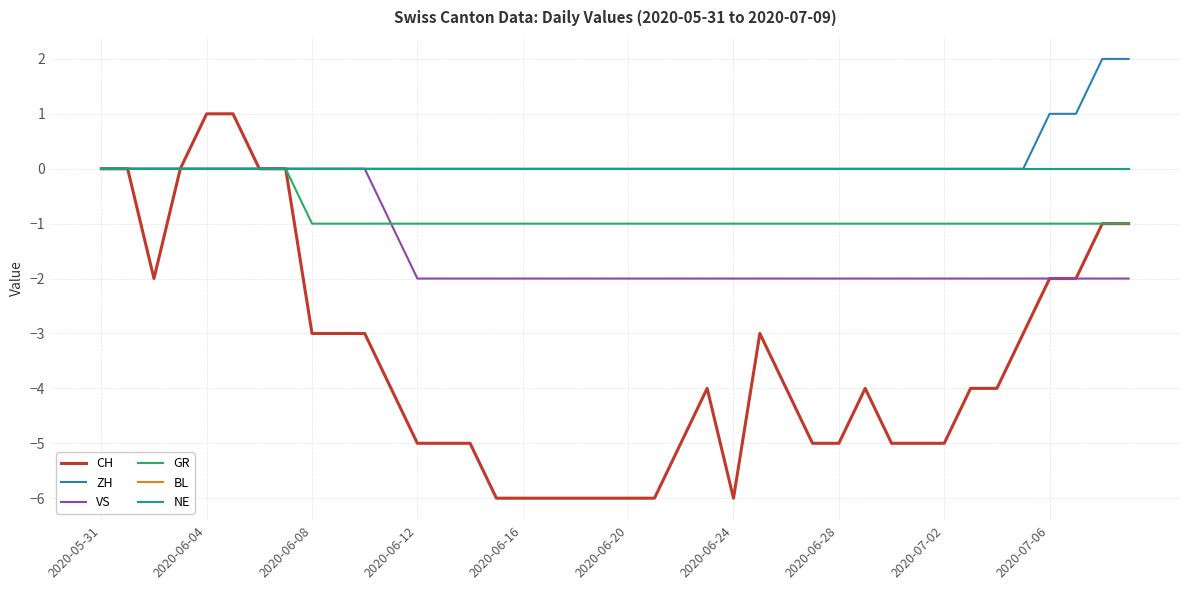

Does the chart have visible grid lines?

Yes